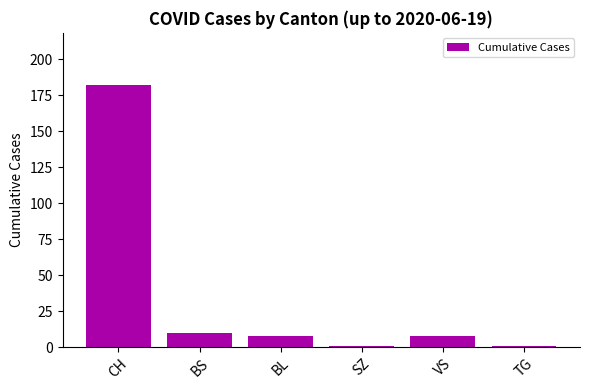

What is the label of the 3rd bar from the right?

SZ